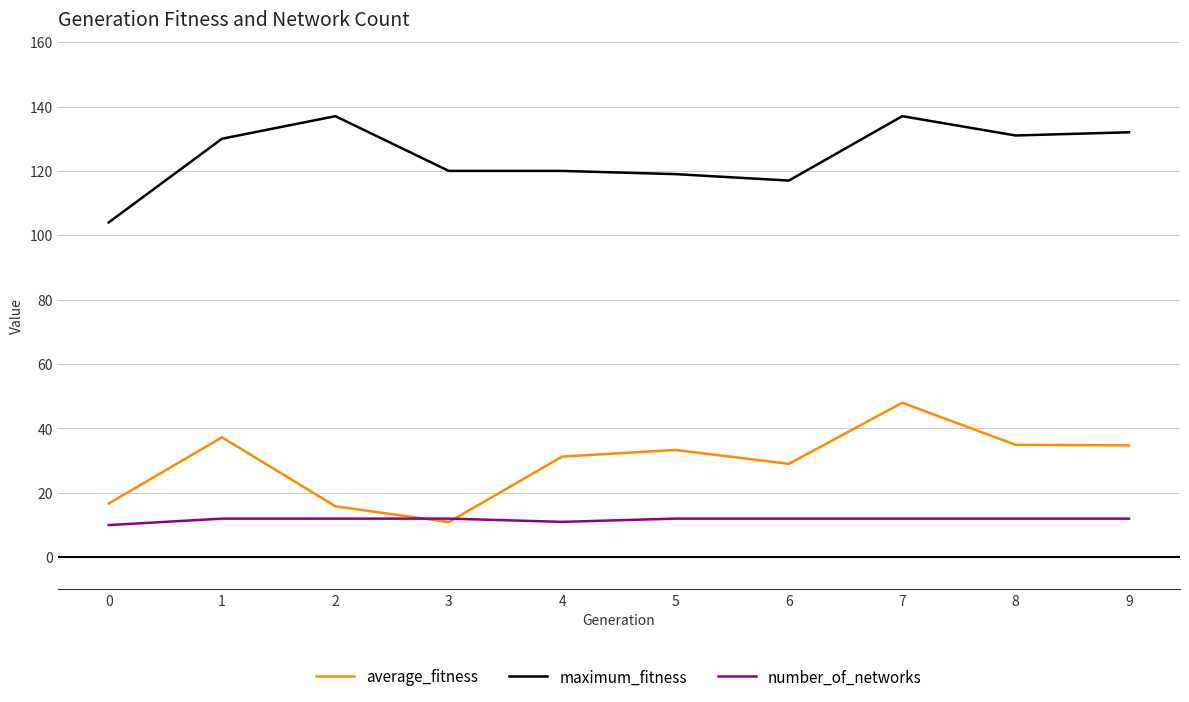

At which category is the sum across all series the highest?

7